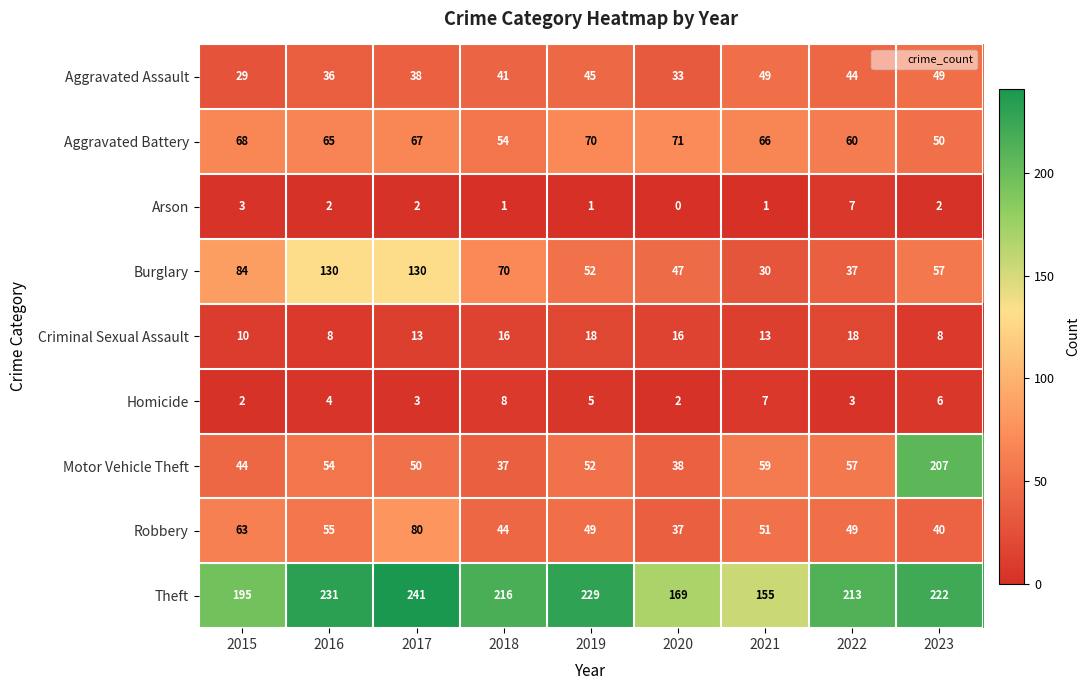

At 2015, list the series in order from largest to smallest.

Theft, Burglary, Aggravated Battery, Robbery, Motor Vehicle Theft, Aggravated Assault, Criminal Sexual Assault, Arson, Homicide